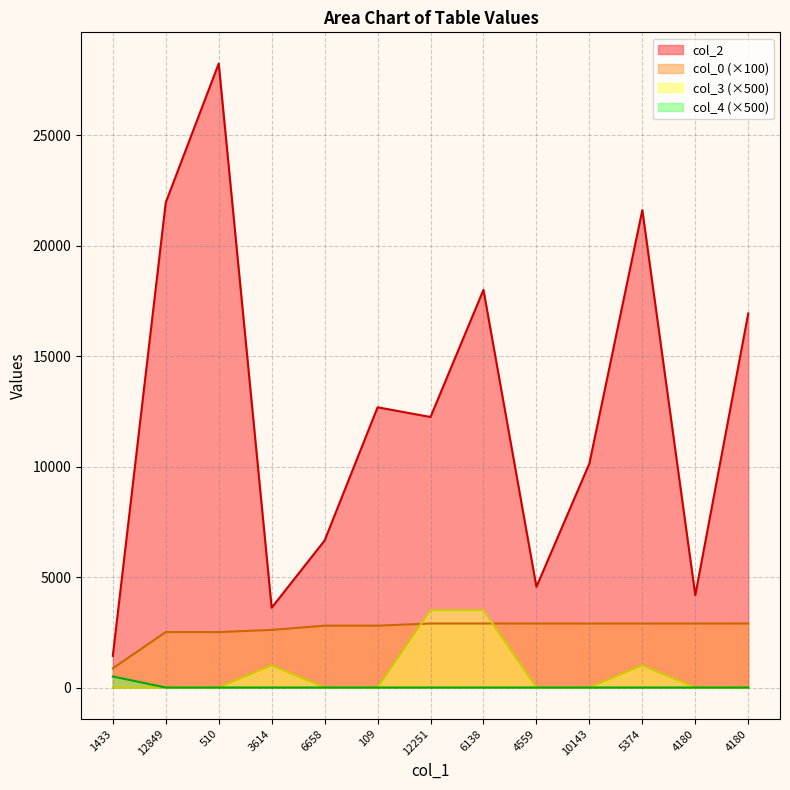

What is the spread (max minus min) of values at 12849?

21962.0